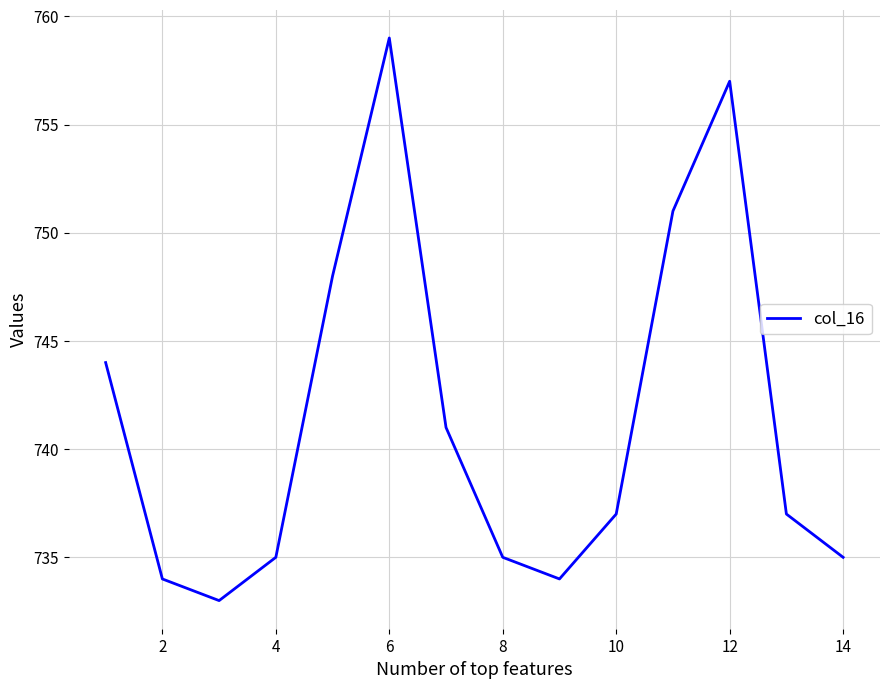

What is the difference between the second highest and second lowest values?

23